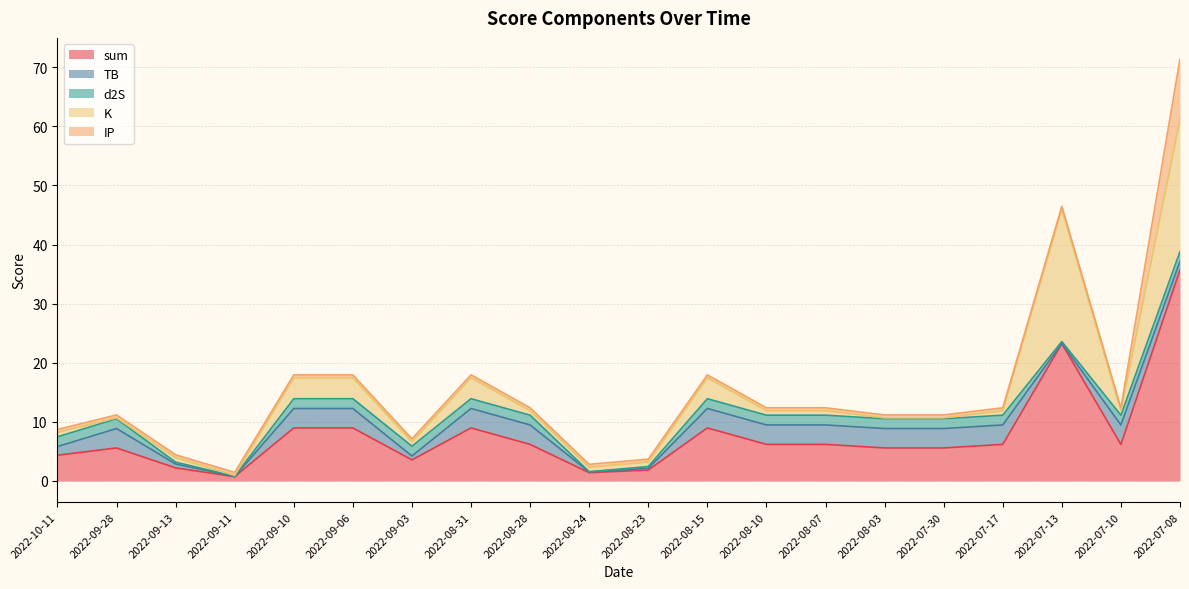

Where is the first local minimum for K?

2022-09-28